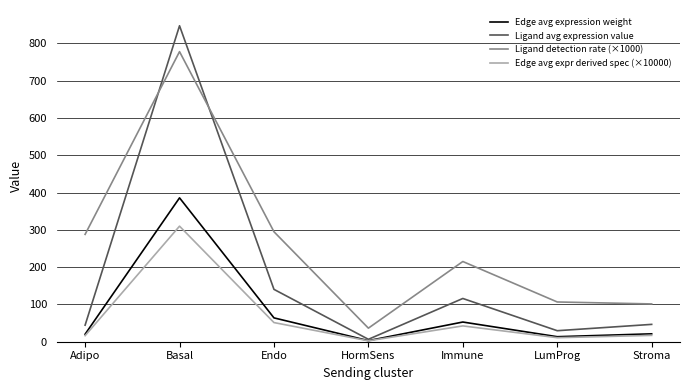

How many times do Ligand avg expression value and Ligand detection rate (×1000) cross each other?

2